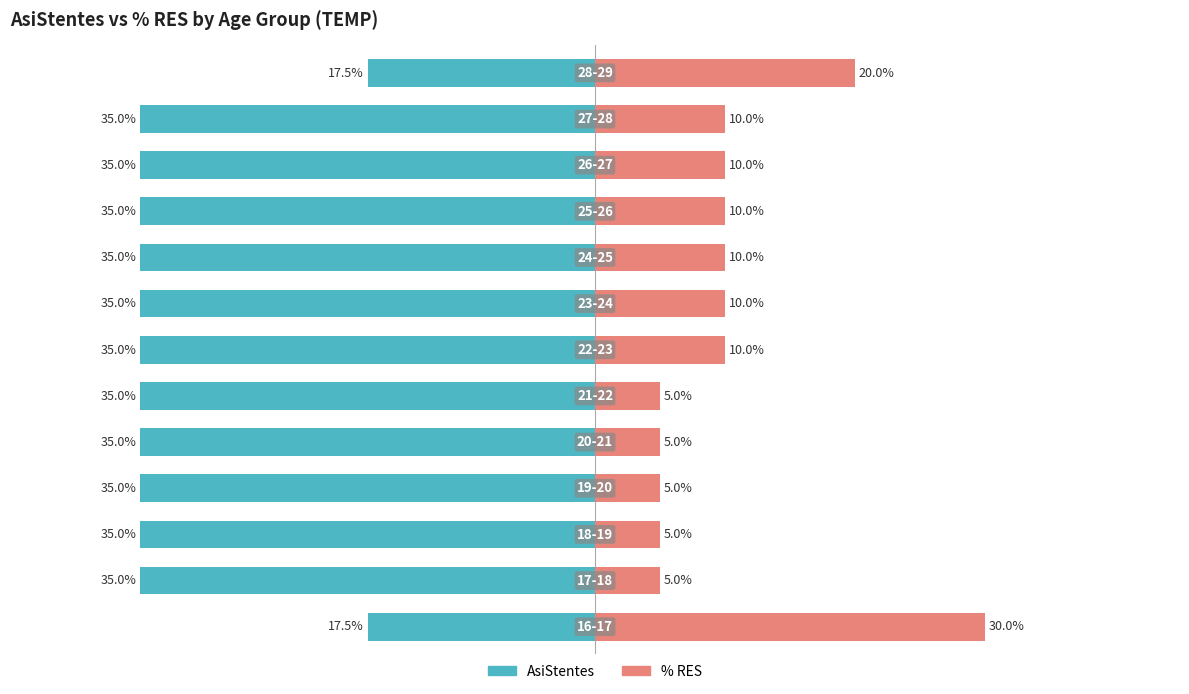

How many values in the % RES series are below 10?

5